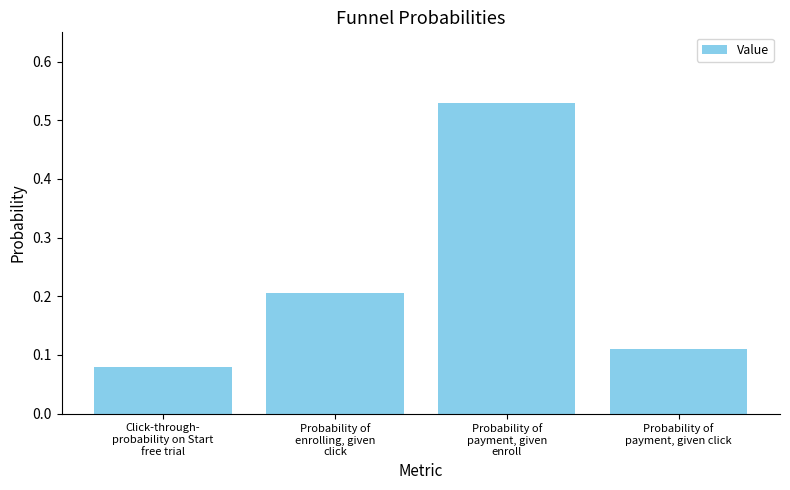

Count the values in the range 0 to 1.

4